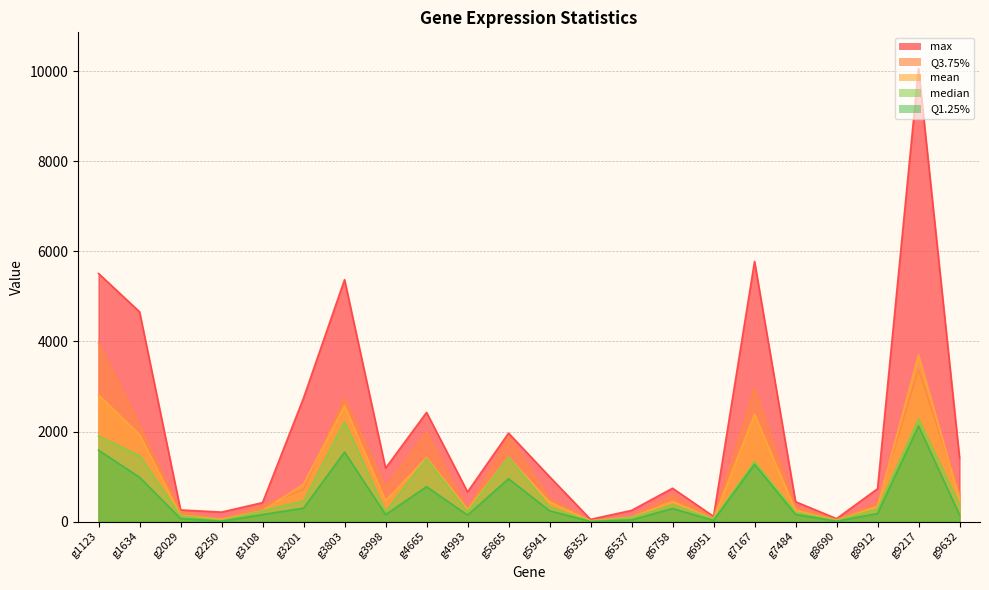

Is it true that median equals 603.6 at g6758?

False